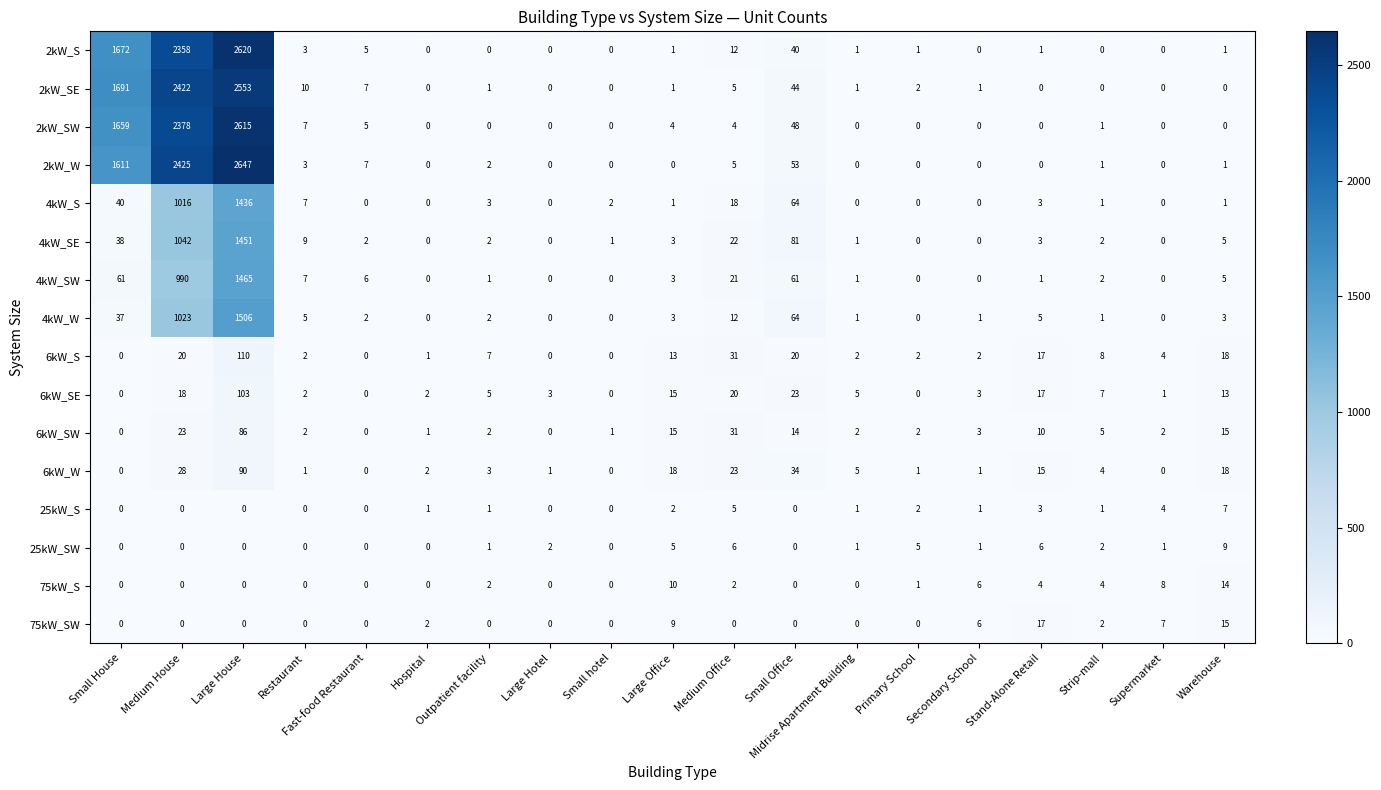

What is the average value of the 6kW_W series?

13